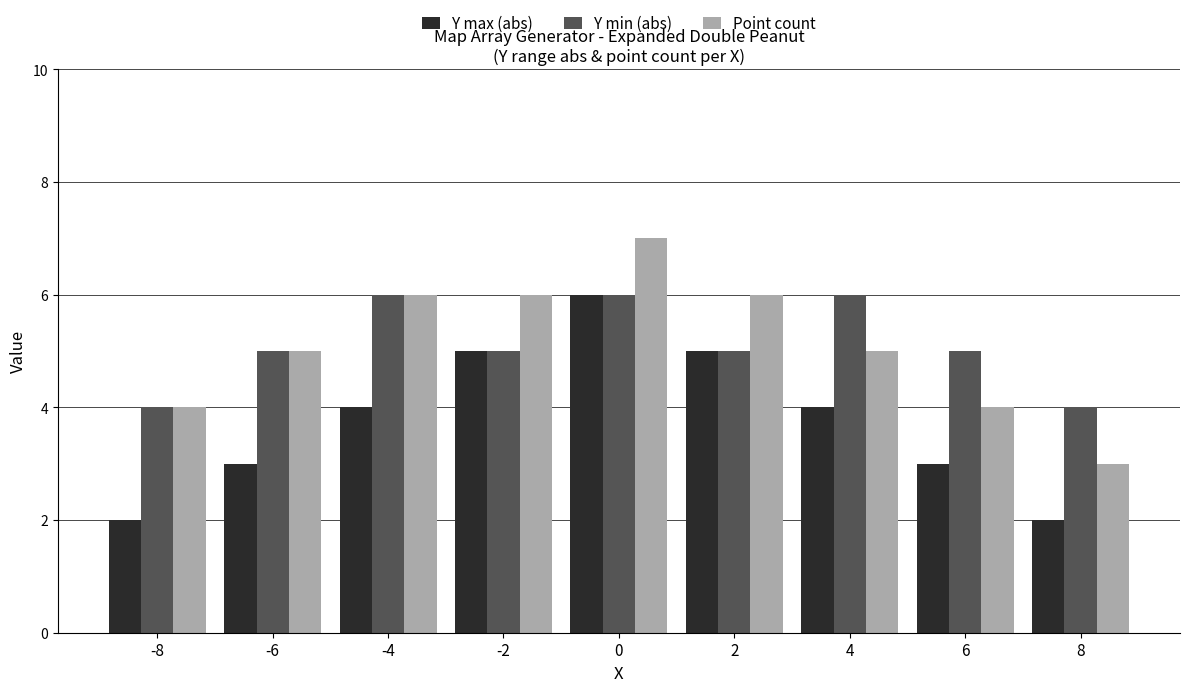

What is the total value across all series at 0?

19